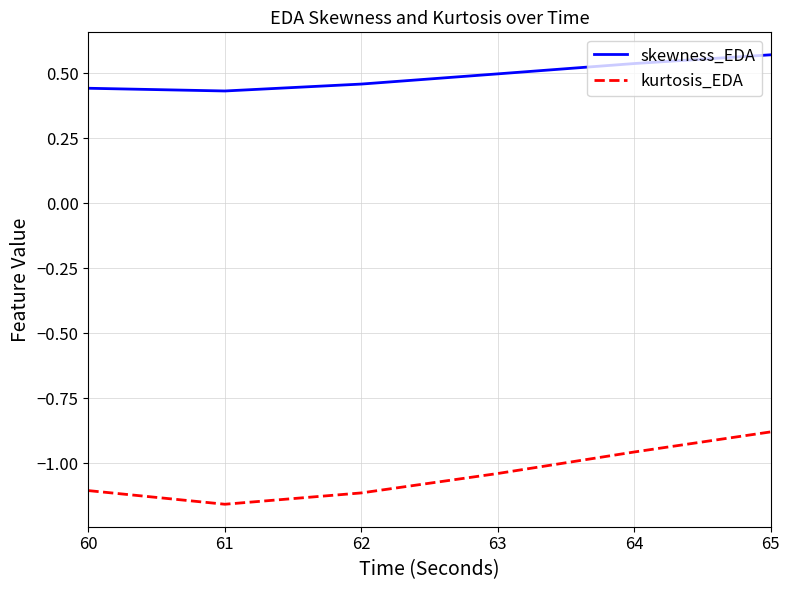

List the series in order of their peak value, lowest first.

kurtosis_EDA, skewness_EDA